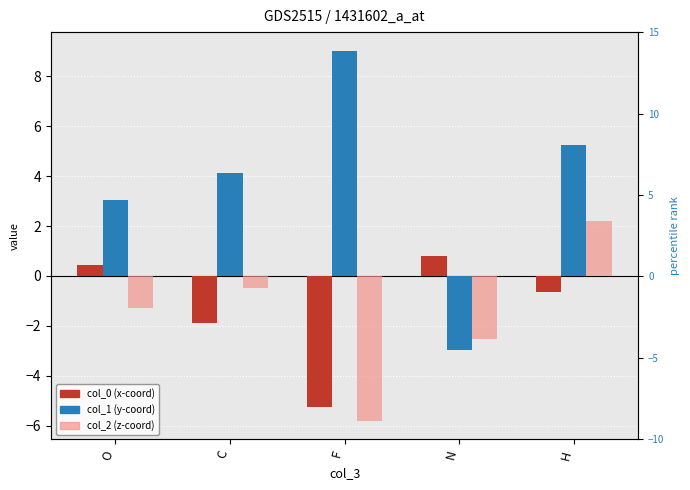

What value does the col_2 series have at N?

-2.5